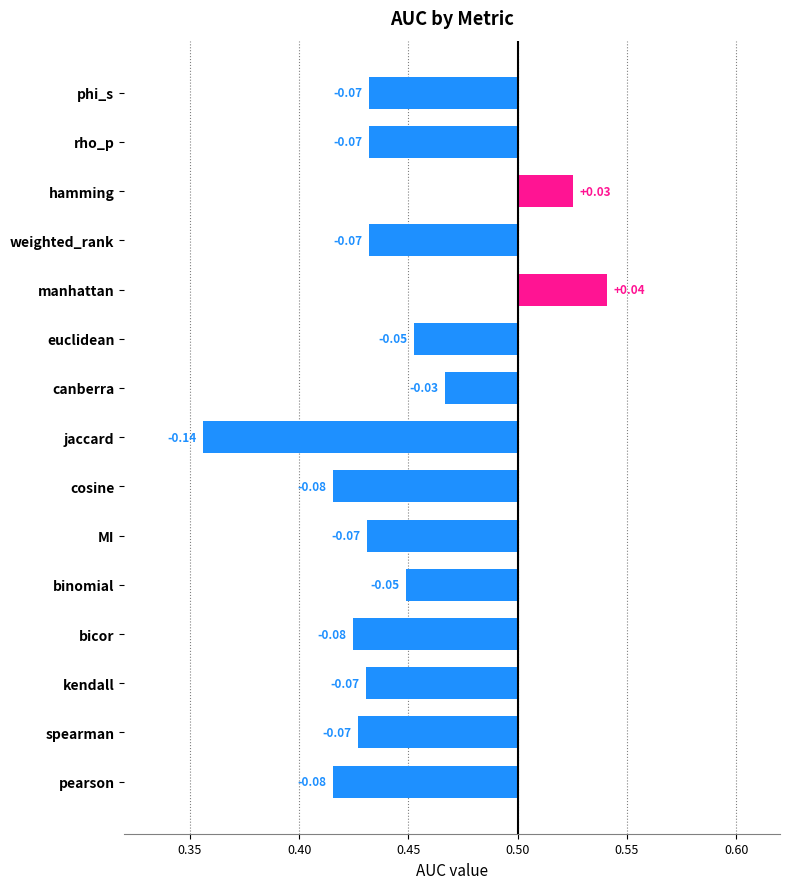

Are the bars horizontal?

Yes